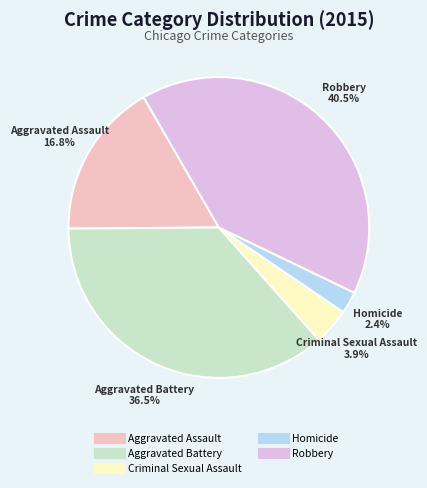

How many segments does this pie chart have?

5